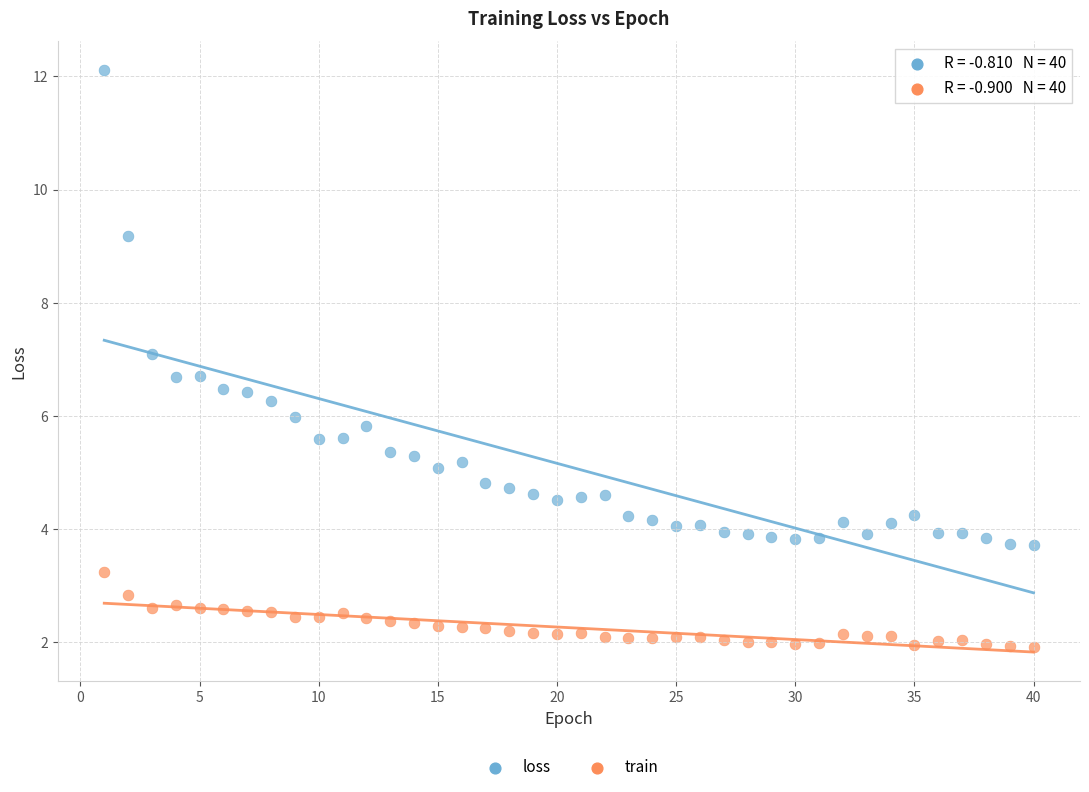

Which series has the largest Y range (max minus min)?

loss